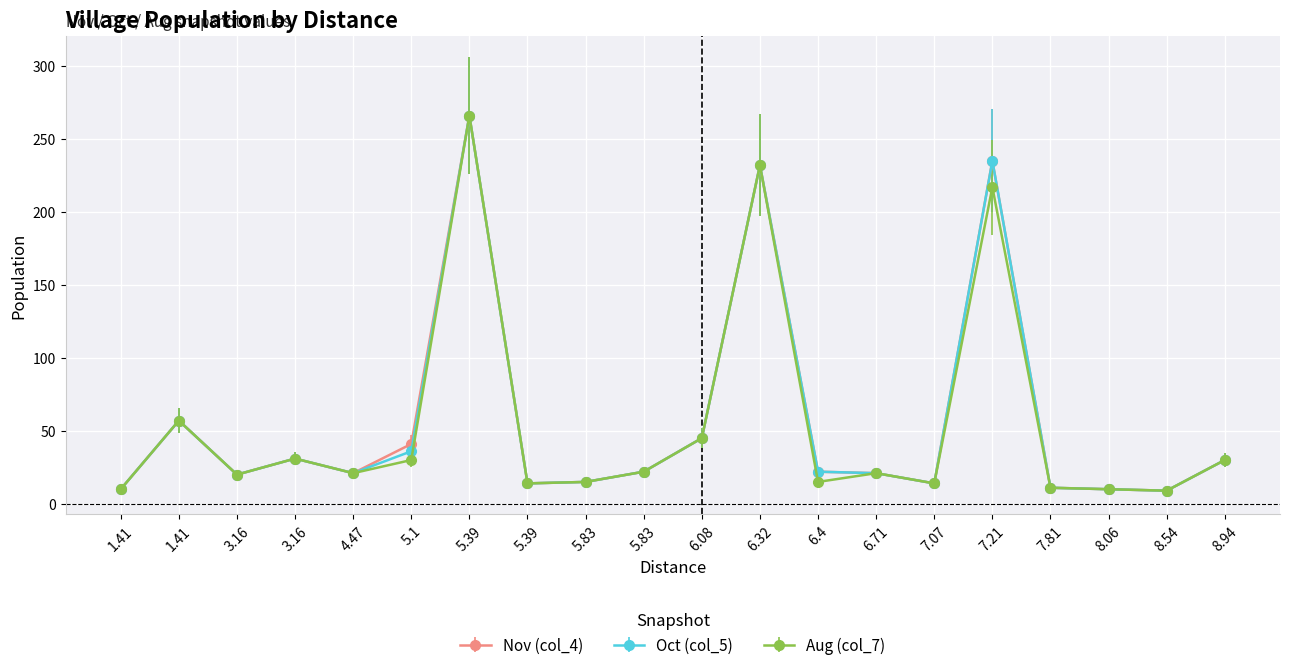

Reading left to right, extract all data points from this chart.

Nov (col_4): 10	57	20	31	21	41	266	14	15	22	45	232	22	21	14	235	11	10	9	30
Oct (col_5): 10	57	20	31	21	36	266	14	15	22	45	232	22	21	14	235	11	10	9	30
Aug (col_7): 10	57	20	31	21	30	266	14	15	22	45	232	15	21	14	217	11	10	9	30